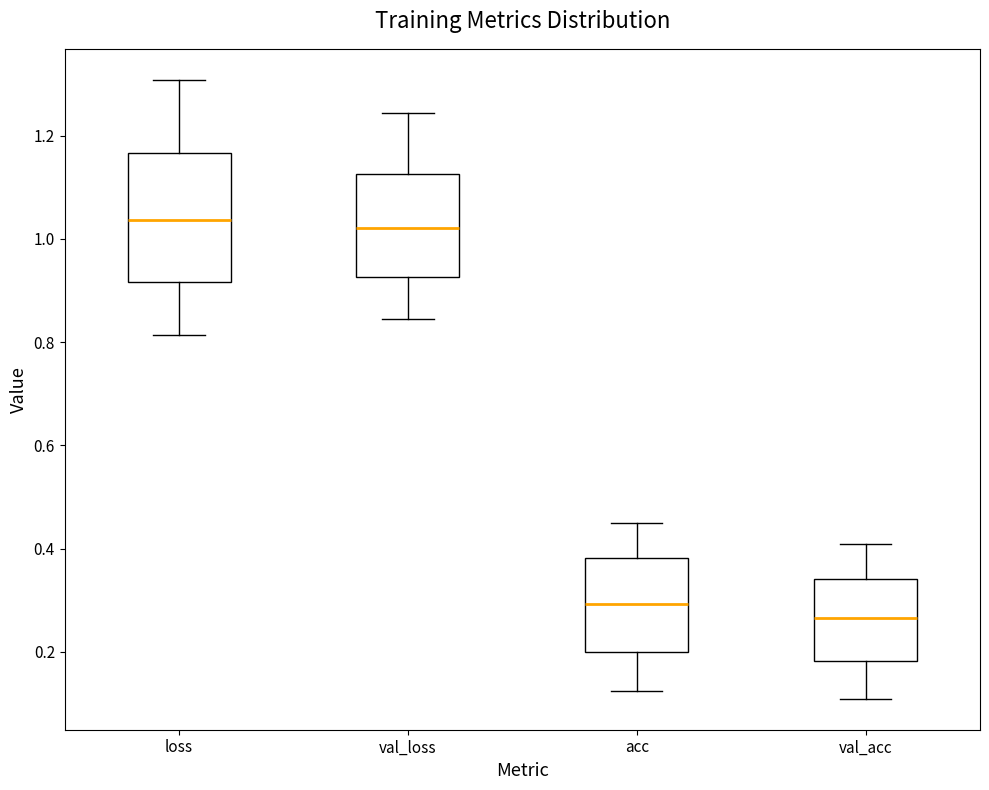

Reading left to right, read every box against the y-axis: the position of its median line, the range the box covers, and the ends of its whiskers. The values are not printed on the chart, so give them approximately, as read against the axis.

loss: median 1.04, box 0.92 to 1.16, whiskers 0.82 to 1.30
val_loss: median 1.02, box 0.92 to 1.12, whiskers 0.84 to 1.24
acc: median 0.30, box 0.20 to 0.38, whiskers 0.12 to 0.44
val_acc: median 0.26, box 0.18 to 0.34, whiskers 0.10 to 0.40